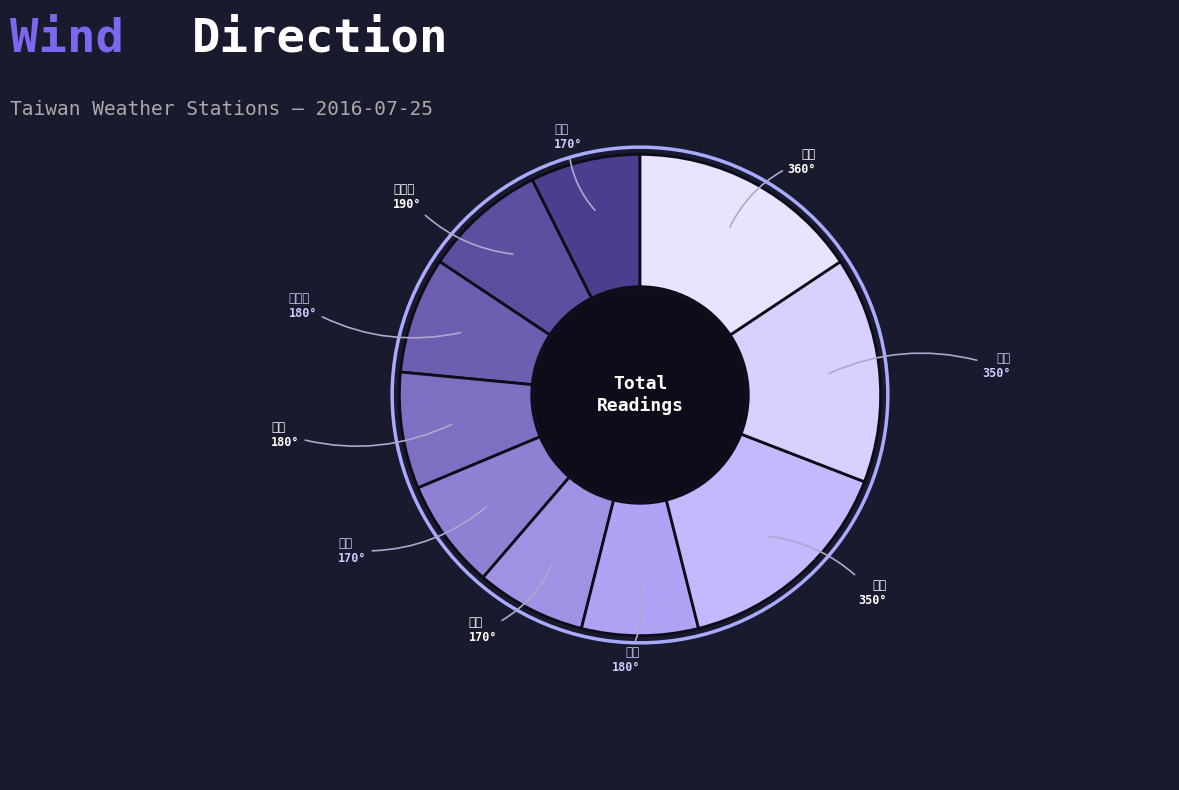

Which has a higher value, 鞍部 or 宜蘭?

宜蘭